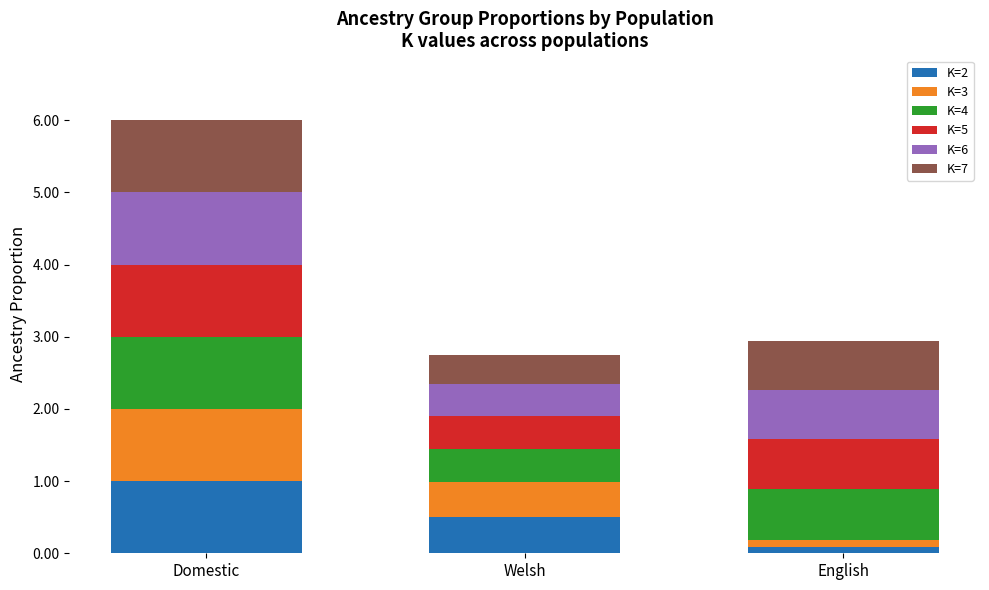

At which category is the sum across all series the highest?

Domestic